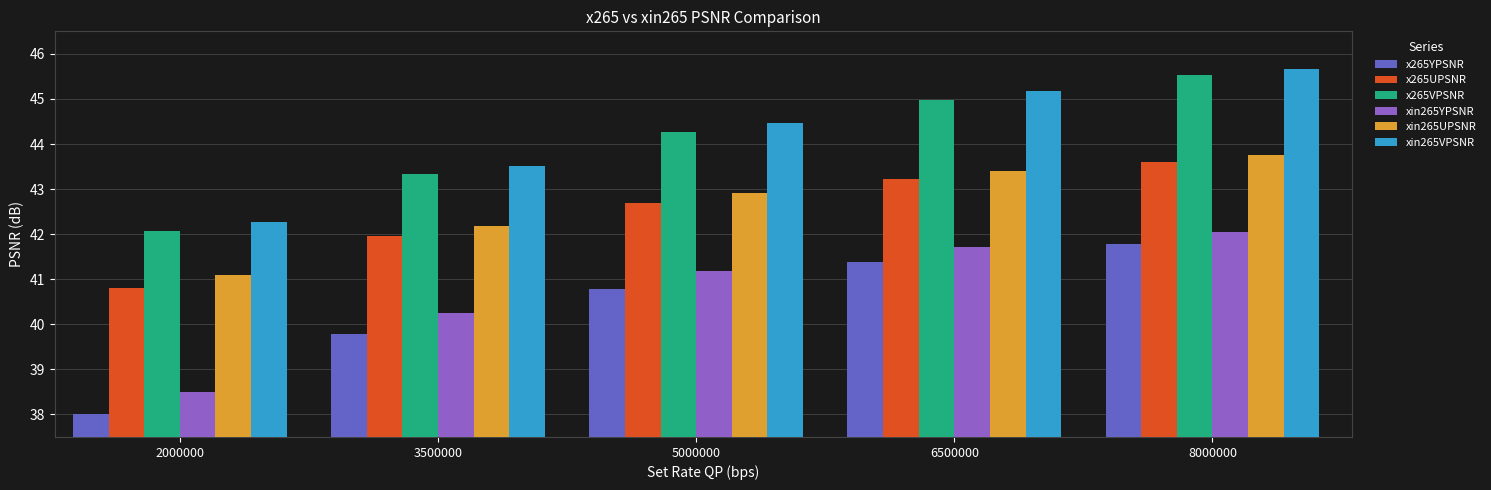

Which series has the widest spread of values?

x265YPSNR